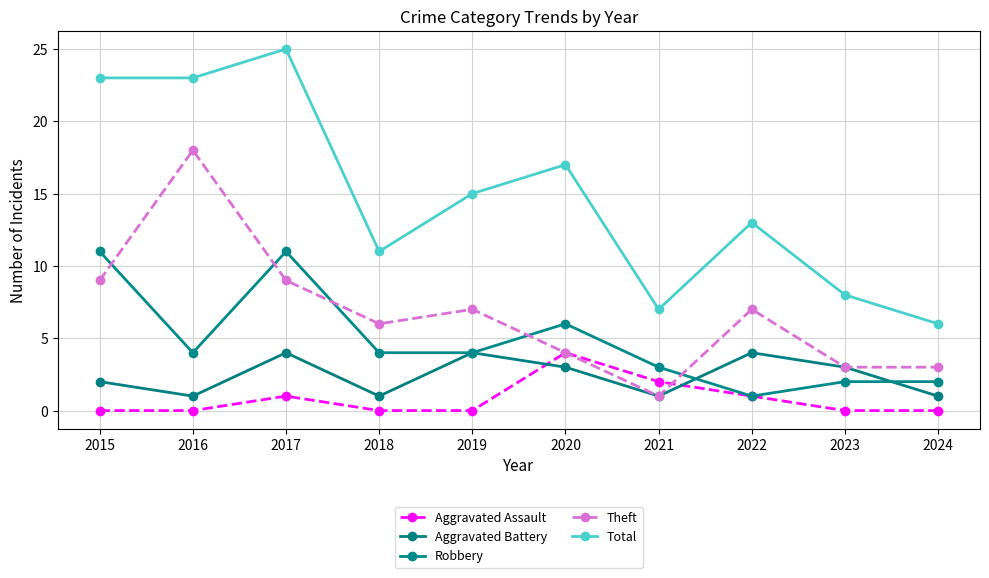

True or false: Robbery has more than 0 interior local peaks.

True